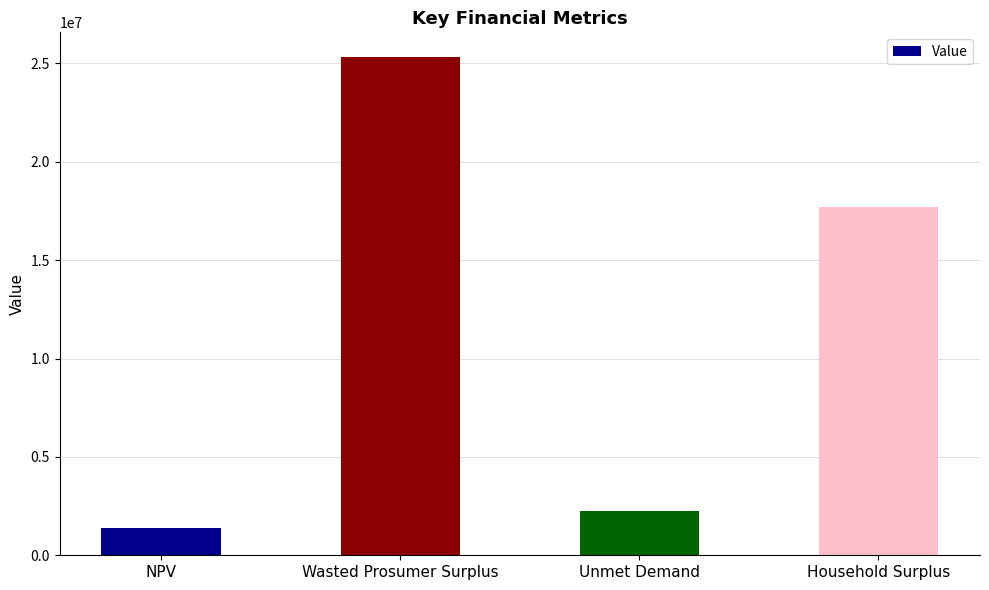

What is the sum of the values at Unmet Demand and NPV?

3650530.2